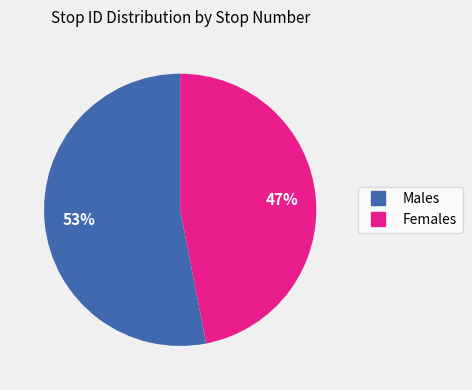

To the nearest percent, what is the difference between the largest and smallest slice percentages?

6%